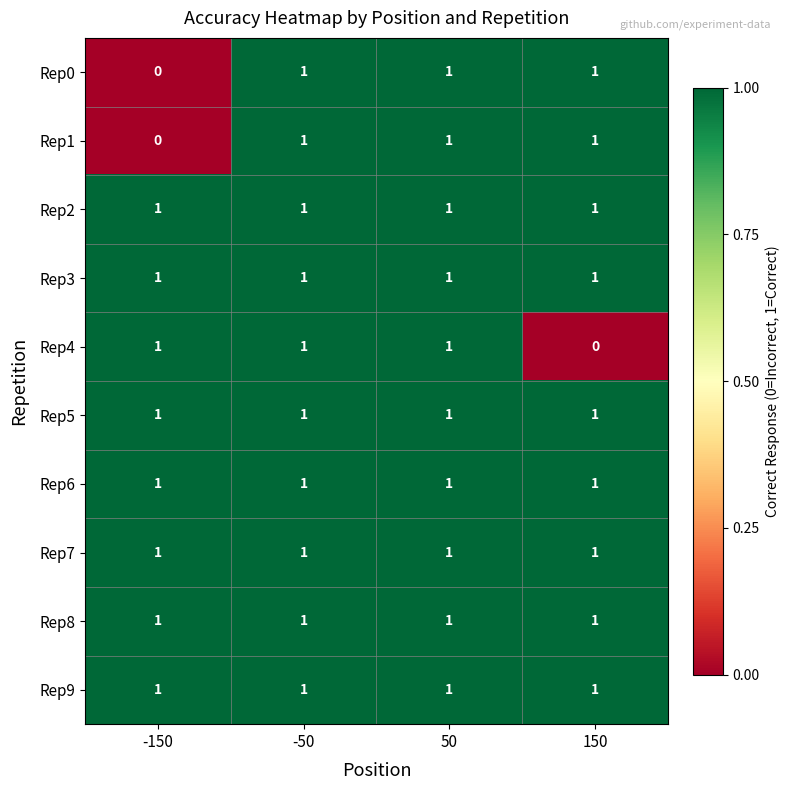

The value of Rep6 at 50 is 0. True or false?

False